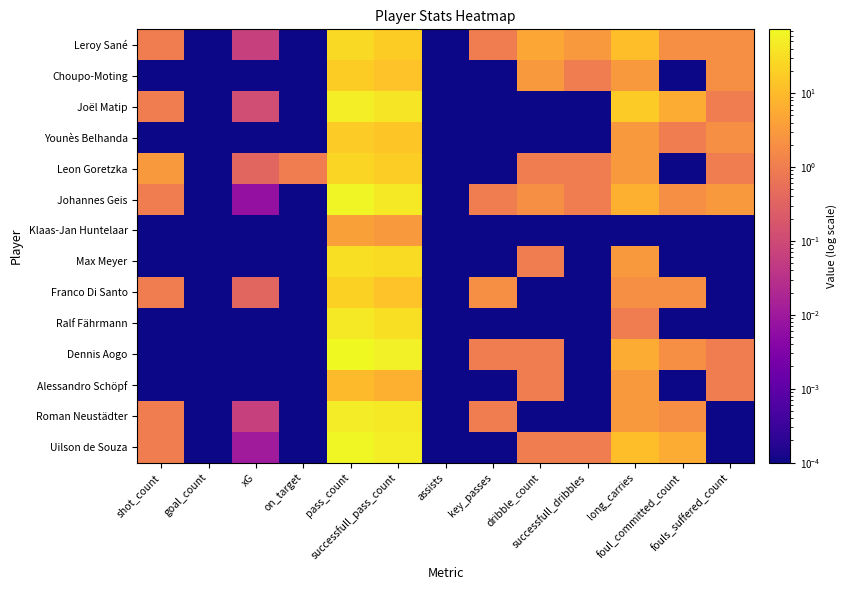

What is the spread (max minus min) of values at long_carries?

17.0